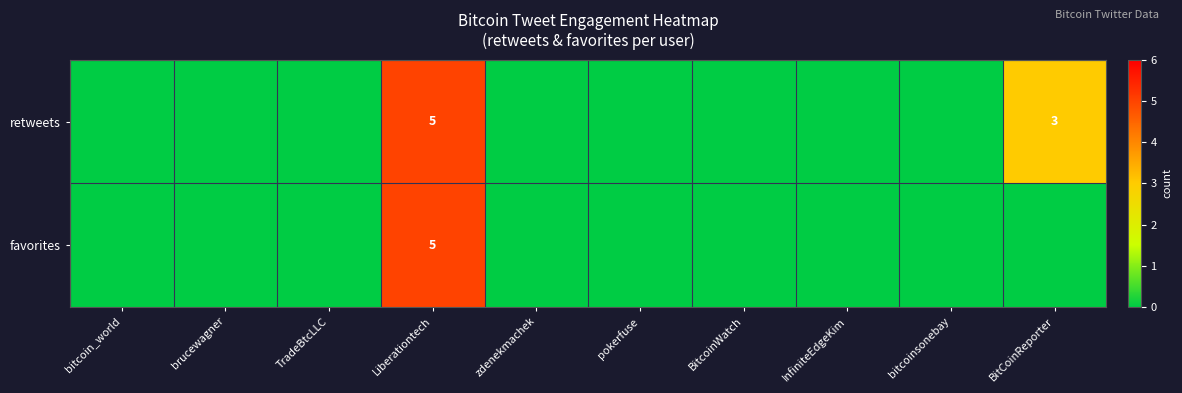

Is it true that retweets equals 0 at BitcoinWatch?

True